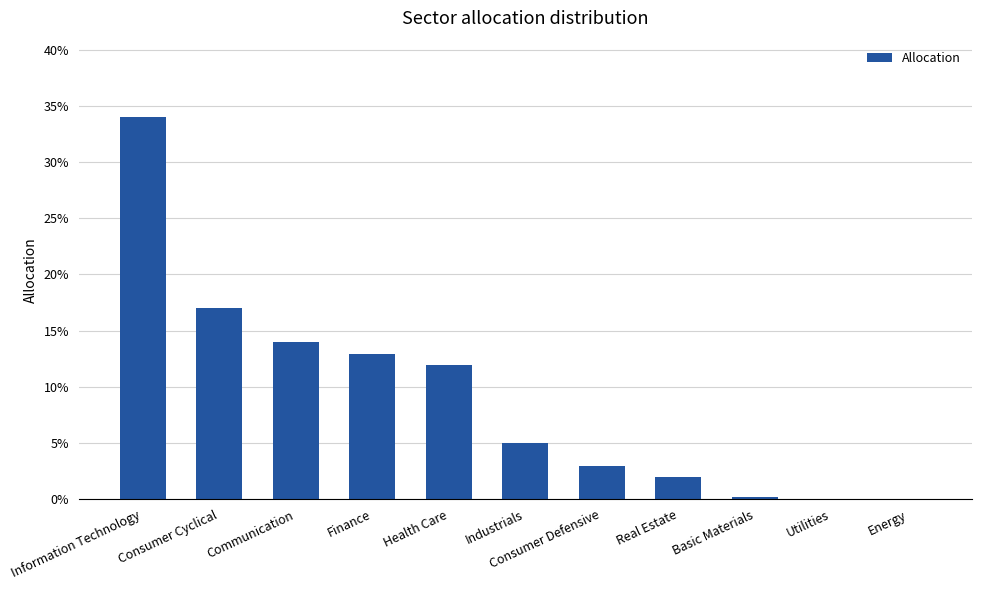

Which label corresponds to the largest value in the chart?

Information Technology